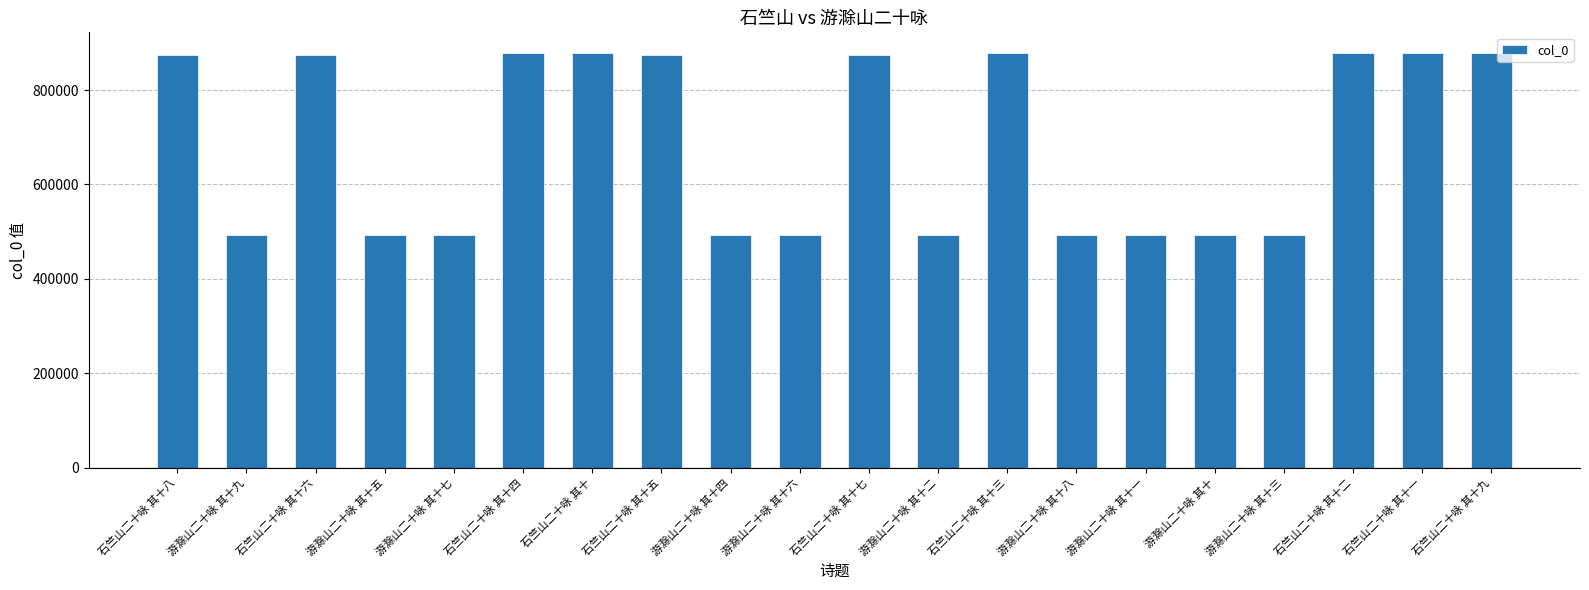

What is the difference between the values at 游滁山二十咏 其十六 and 游滁山二十咏 其十七?

1